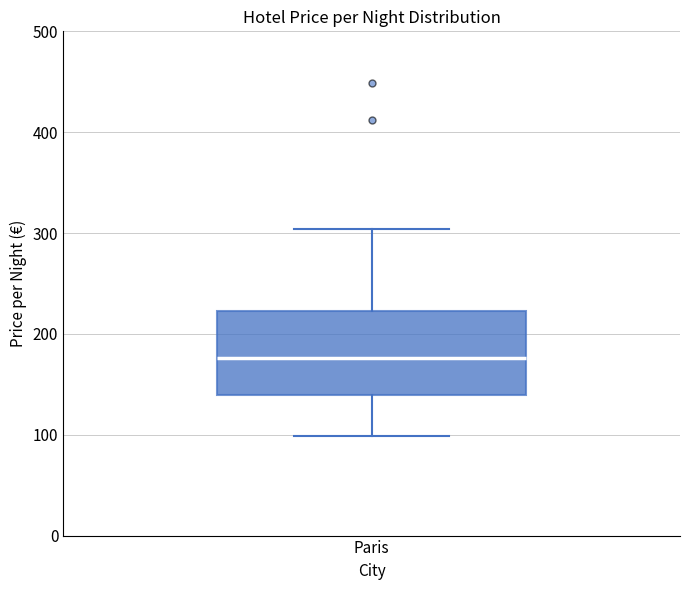

Read this box plot against the y-axis: the position of the median line, the range covered by the box, and the ends of both whiskers. The values are not printed on the chart, so give them approximately, as read against the axis.

median 180, box 140 to 220, whiskers 100 to 300